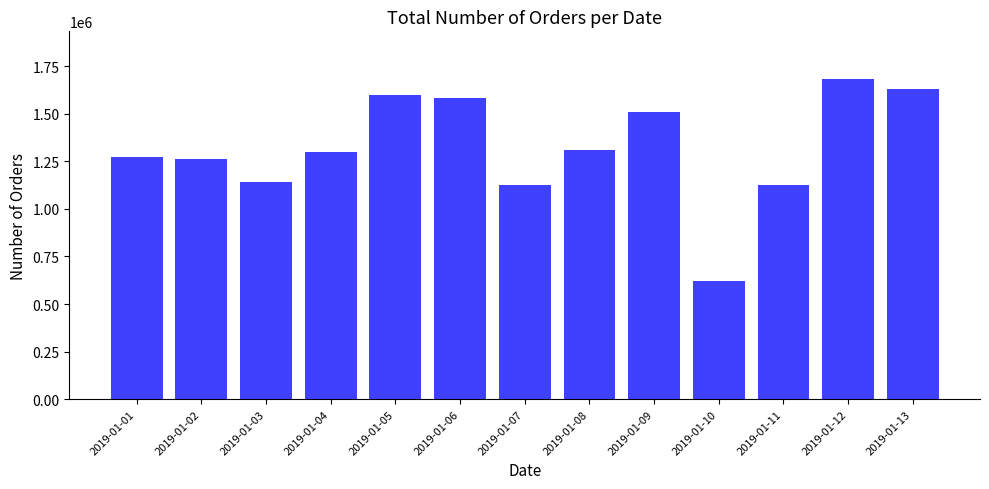

What is the value of the 8th bar from the left?

1311445.0